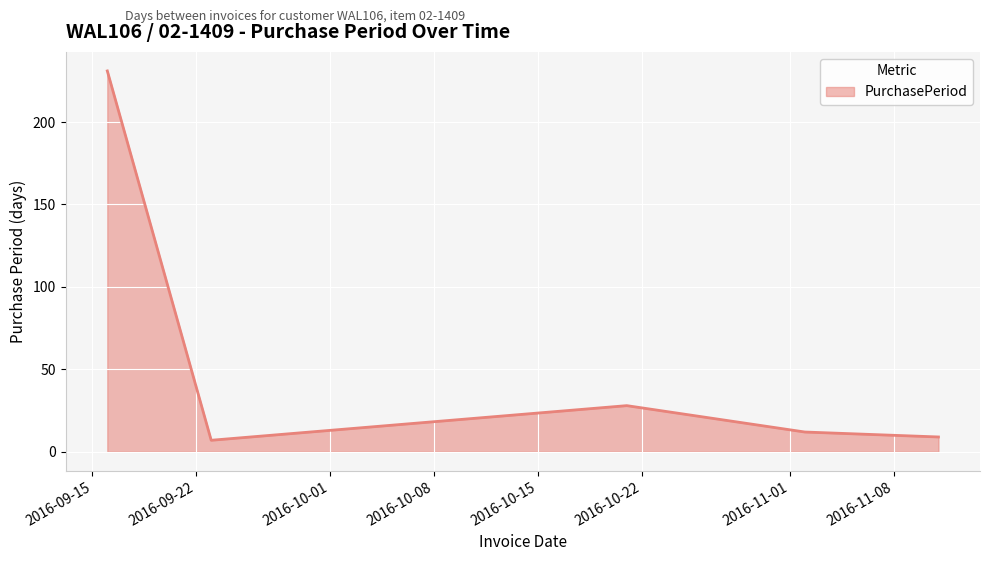

What is the minimum value shown in the chart?

7